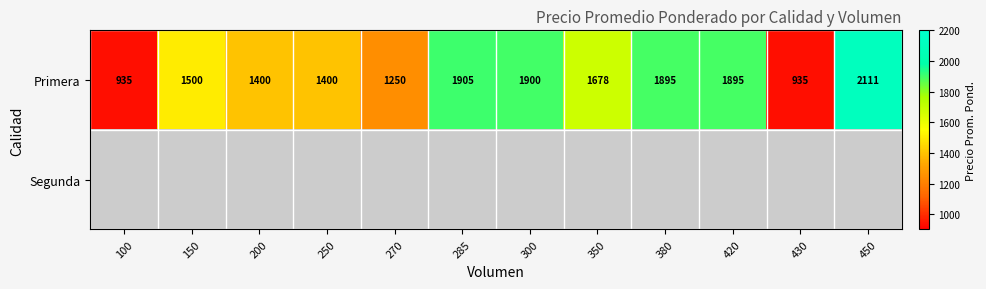

Which label corresponds to the smallest value in the chart?

100